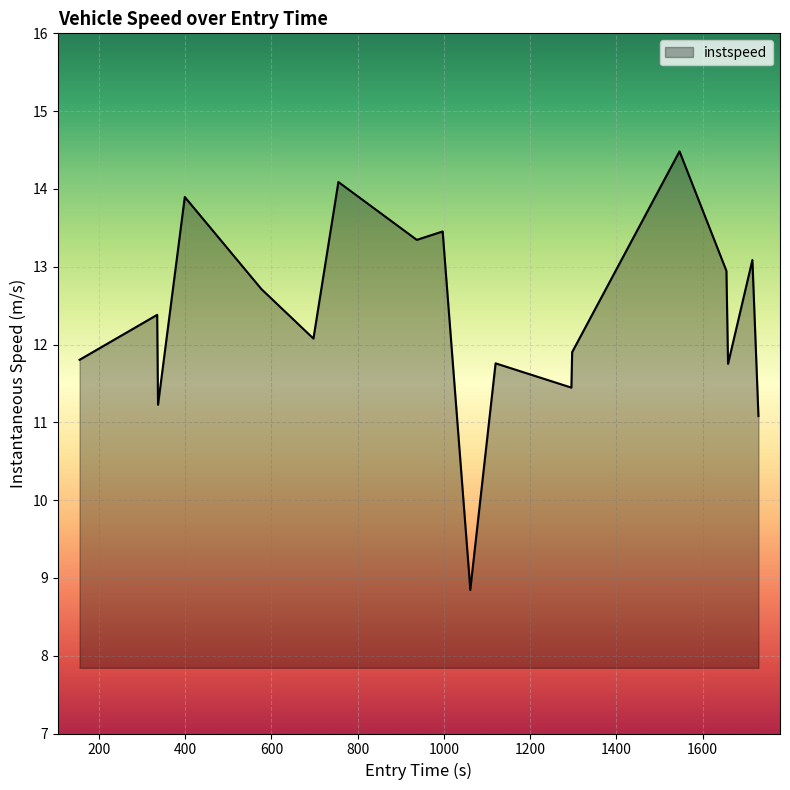

What is the difference between the maximum and minimum values?

5.6